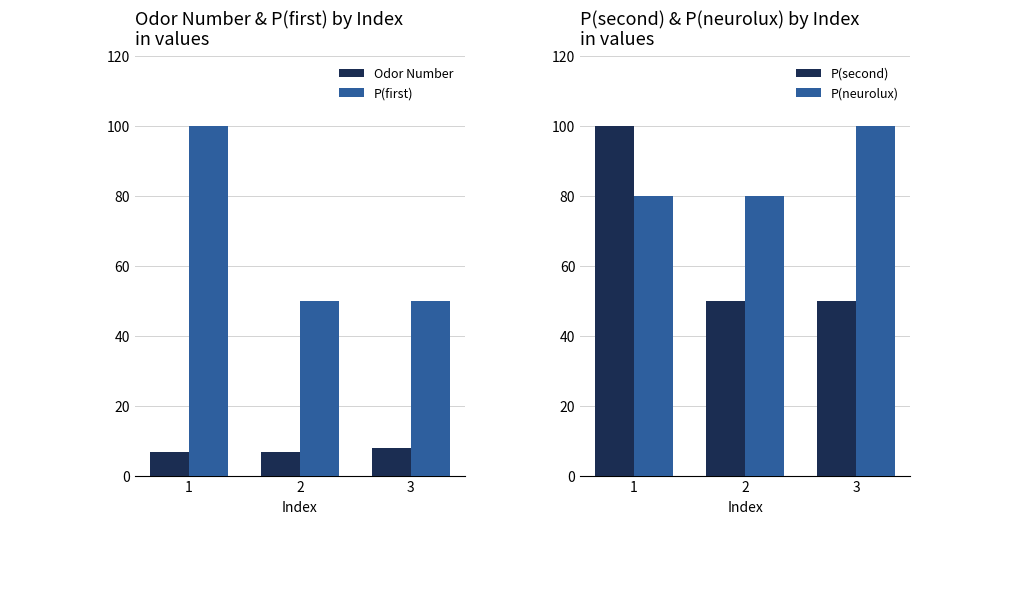

Reading right to left, list all the values displayed in this chart.

Odor Number: 3=8	2=7	1=7
P(first): 3=50	2=50	1=100
P(second): 3=50	2=50	1=100
P(neurolux): 3=100	2=80	1=80